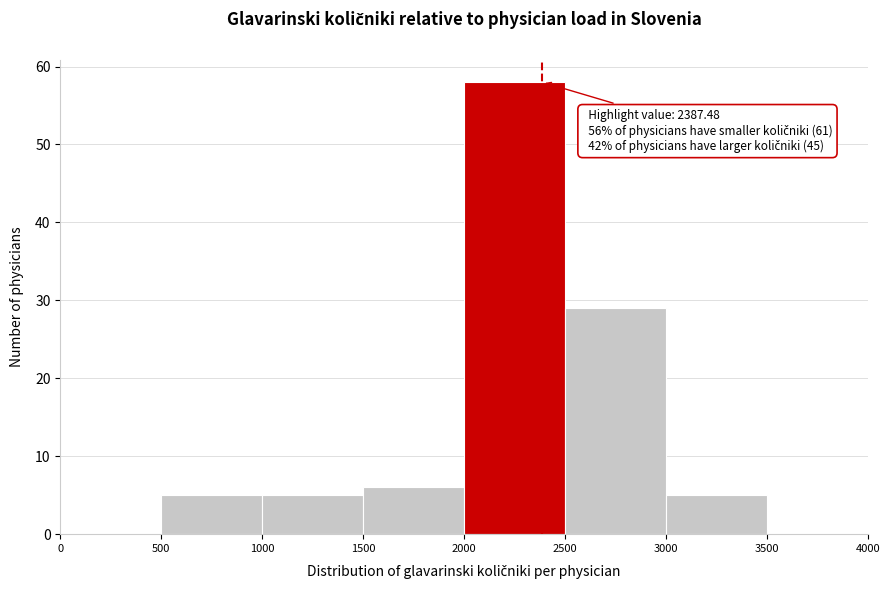

Which range on the x-axis has the tallest bar?

2000 to 2500